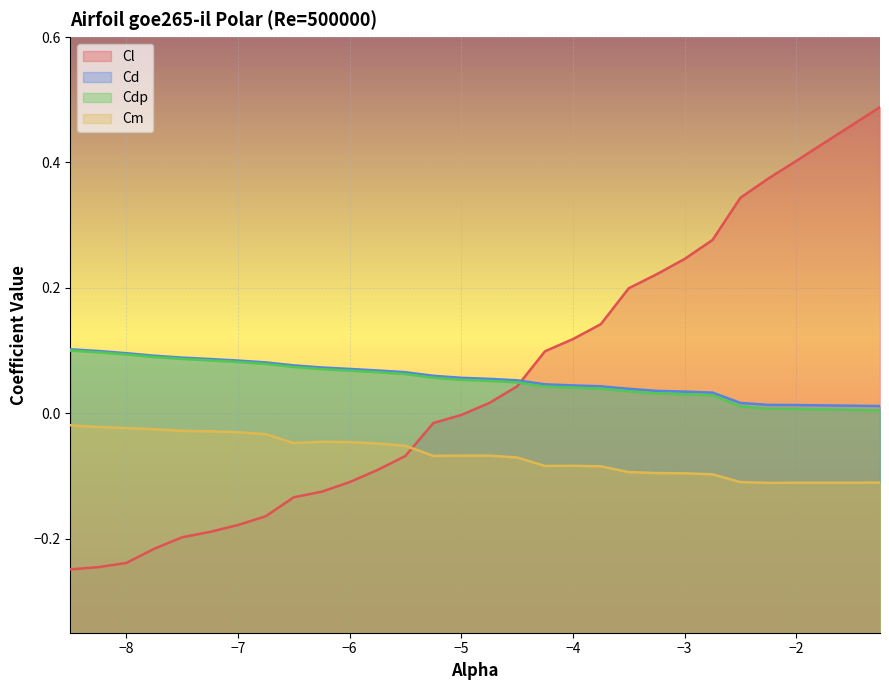

Reading left to right, list all the values displayed in this chart.

Cl: -0.2	-0.2	-0.2	-0.2	-0.2	-0.2	-0.2	-0.2	-0.1	-0.1	-0.1	-0.1	-0.1	-0.0	-0.0	0.0	0.0	0.1	0.1	0.1	0.2	0.2	0.2	0.3	0.3	0.4	0.4	0.4	0.5	0.5
Cd: 0.1	0.1	0.1	0.1	0.1	0.1	0.1	0.1	0.1	0.1	0.1	0.1	0.1	0.1	0.1	0.1	0.1	0.0	0.0	0.0	0.0	0.0	0.0	0.0	0.0	0.0	0.0	0.0	0.0	0.0
Cdp: 0.1	0.1	0.1	0.1	0.1	0.1	0.1	0.1	0.1	0.1	0.1	0.1	0.1	0.1	0.1	0.1	0.0	0.0	0.0	0.0	0.0	0.0	0.0	0.0	0.0	0.0	0.0	0.0	0.0	0.0
Cm: -0.0	-0.0	-0.0	-0.0	-0.0	-0.0	-0.0	-0.0	-0.0	-0.0	-0.0	-0.0	-0.1	-0.1	-0.1	-0.1	-0.1	-0.1	-0.1	-0.1	-0.1	-0.1	-0.1	-0.1	-0.1	-0.1	-0.1	-0.1	-0.1	-0.1